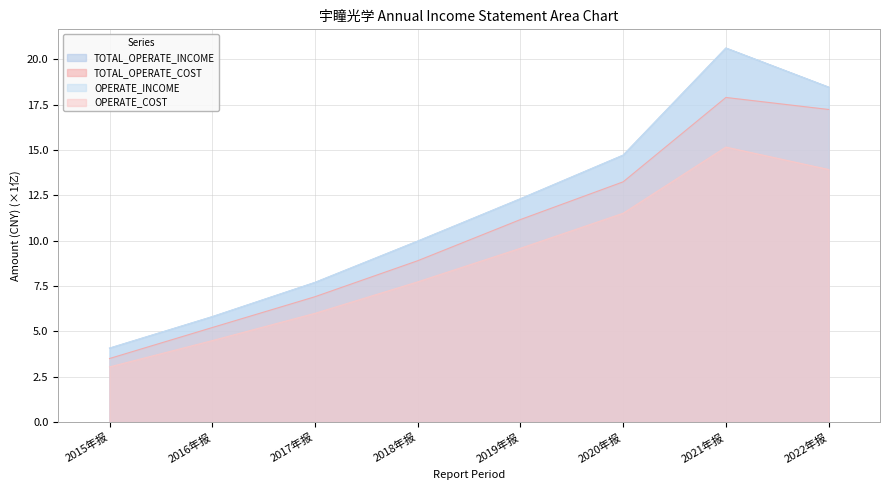

List the series in order of their peak value, lowest first.

OPERATE_COST, TOTAL_OPERATE_COST, TOTAL_OPERATE_INCOME, OPERATE_INCOME